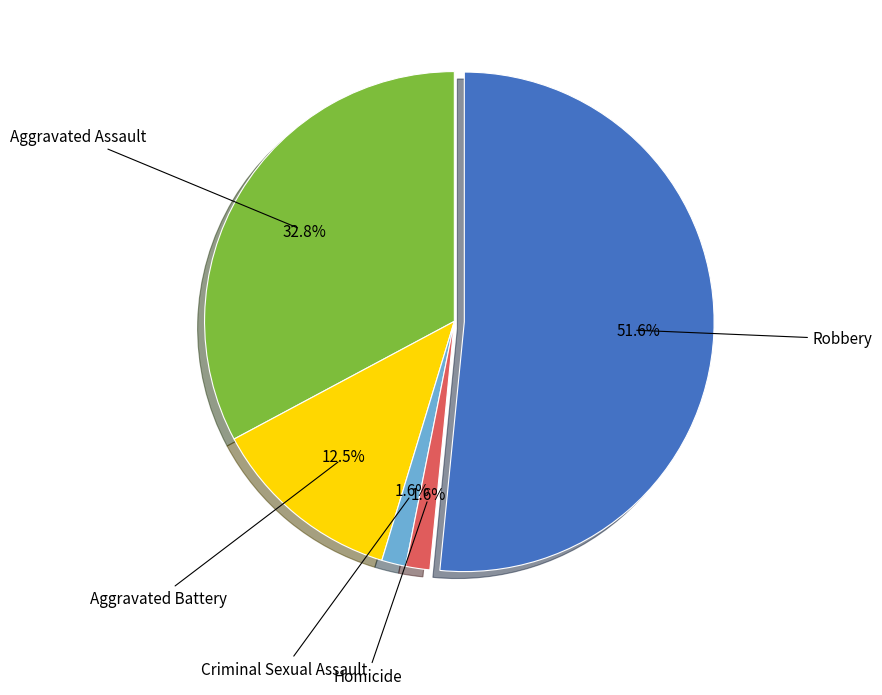

To the nearest percent, what percentage of the pie is Criminal Sexual Assault?

2%